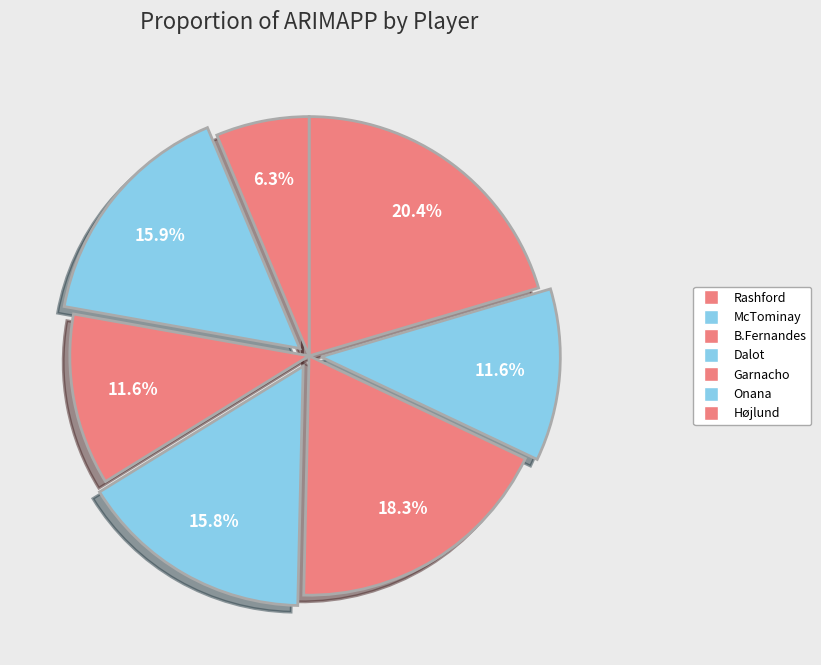

Does any single category account for the majority?

No